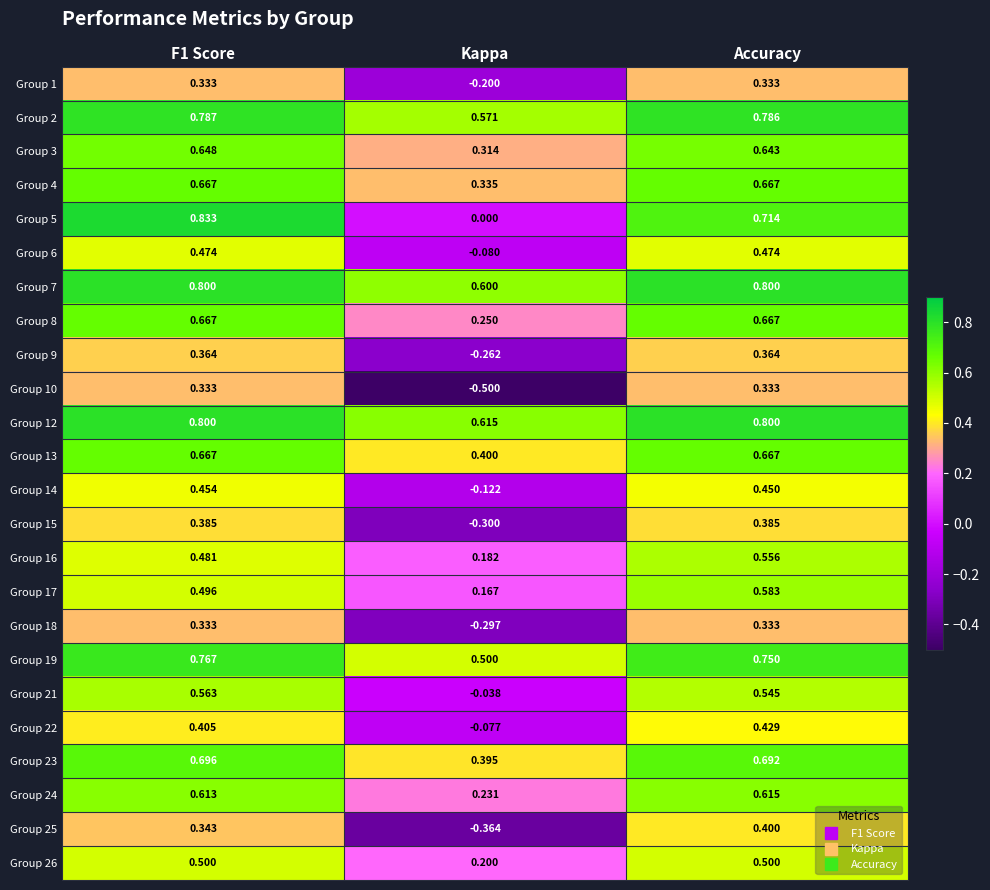

Which label corresponds to the smallest value in the chart?

Kappa